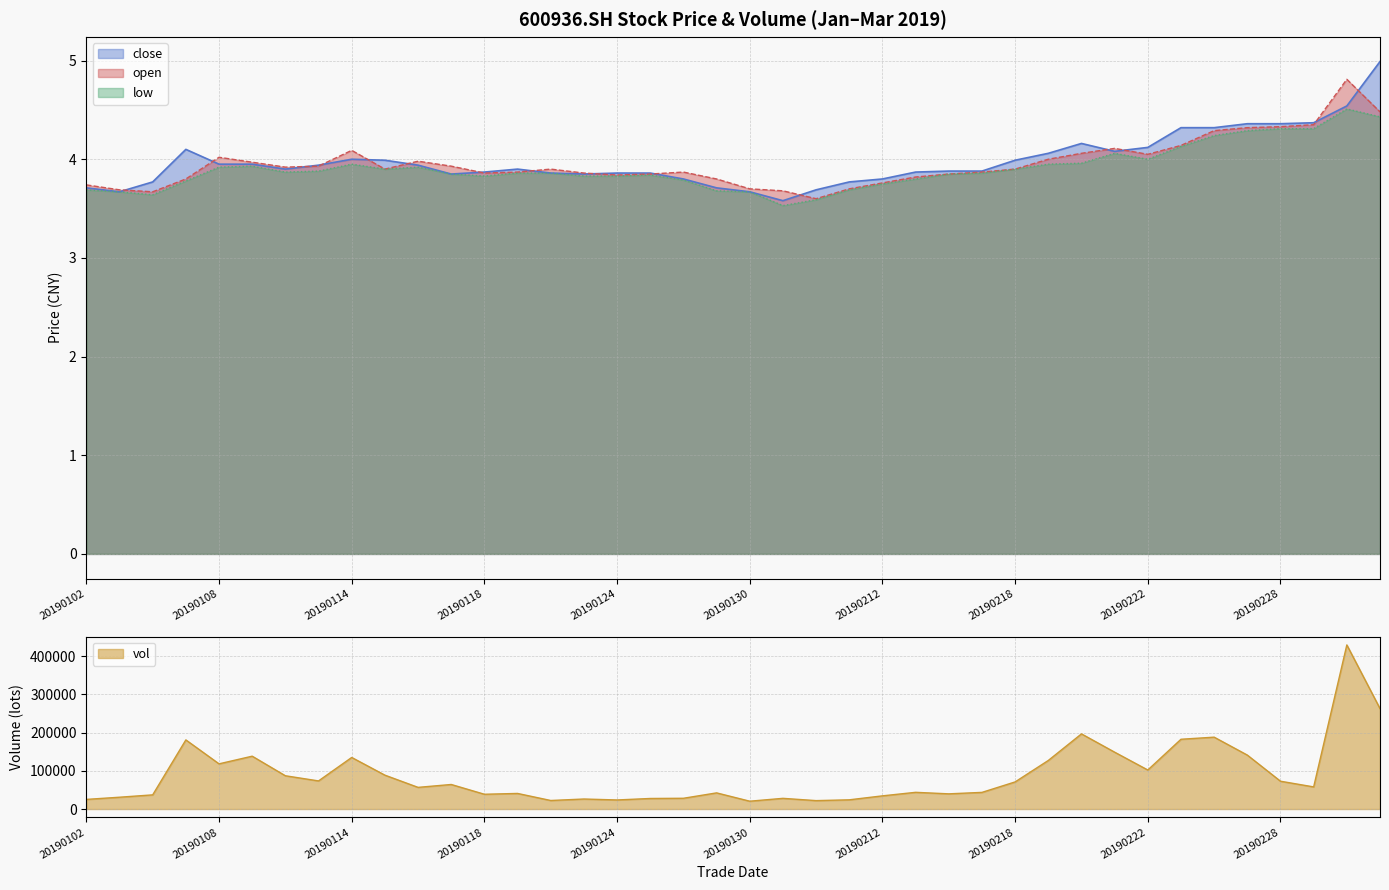

What is the value of the low point at the 1st from the left?

3.7